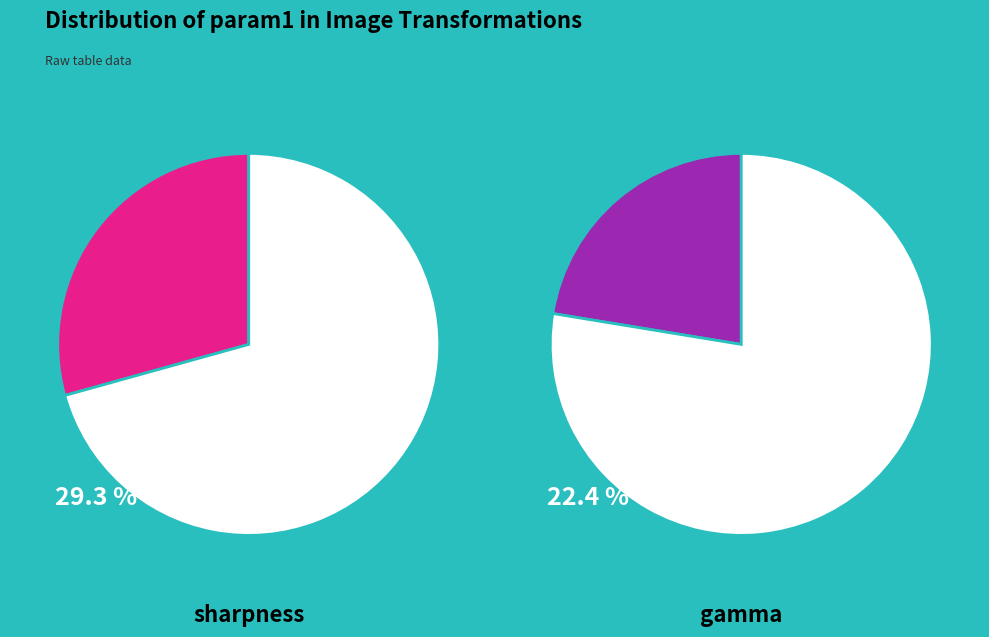

Is gamma the majority of the pie?

No